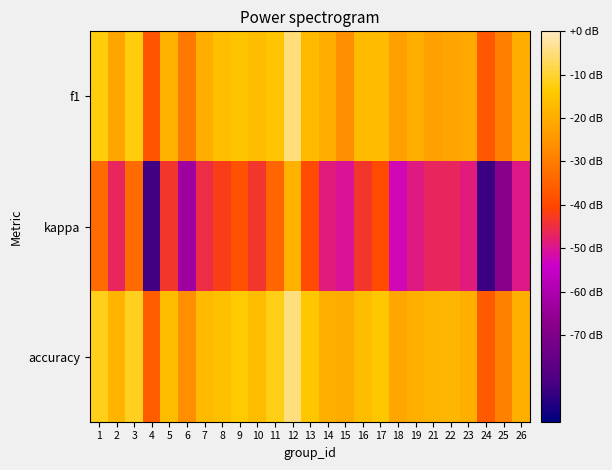

Between 7 and 10, which is larger?

10